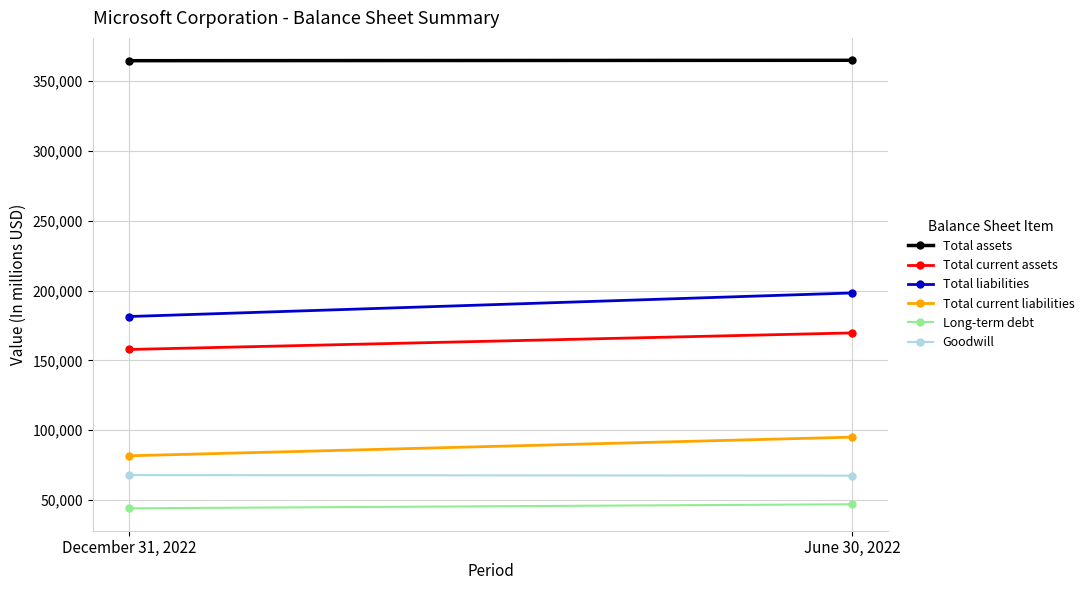

Which series has the widest spread of values?

Total liabilities